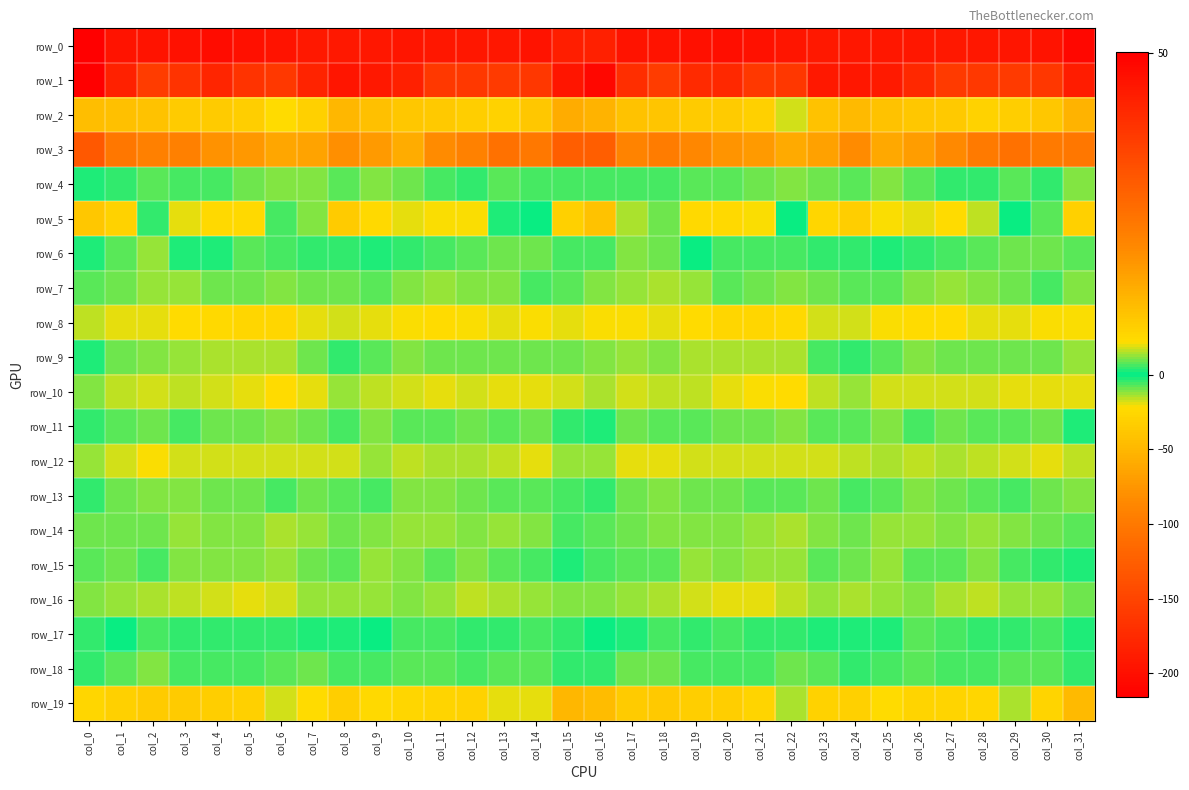

Where is row_0 nearest to the value -200?

col_5